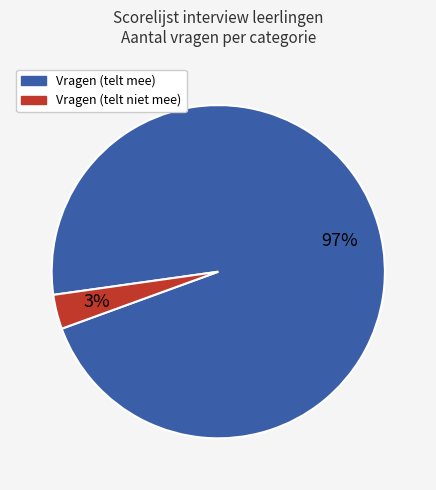

What is the largest slice in the pie chart?

Vragen (telt mee)